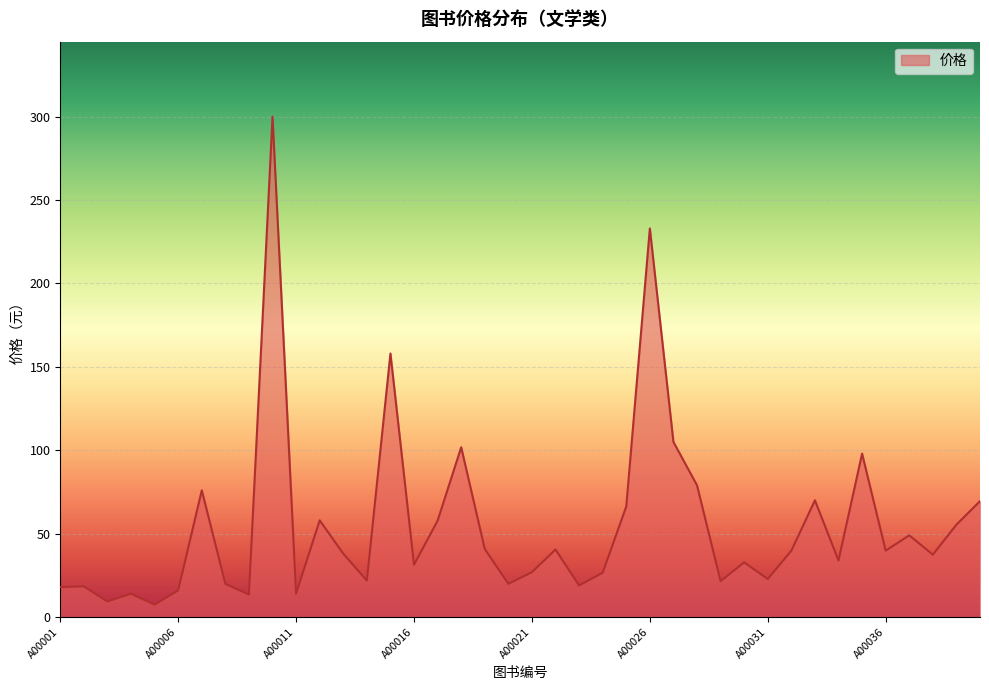

How many lines are shown in the chart?

1